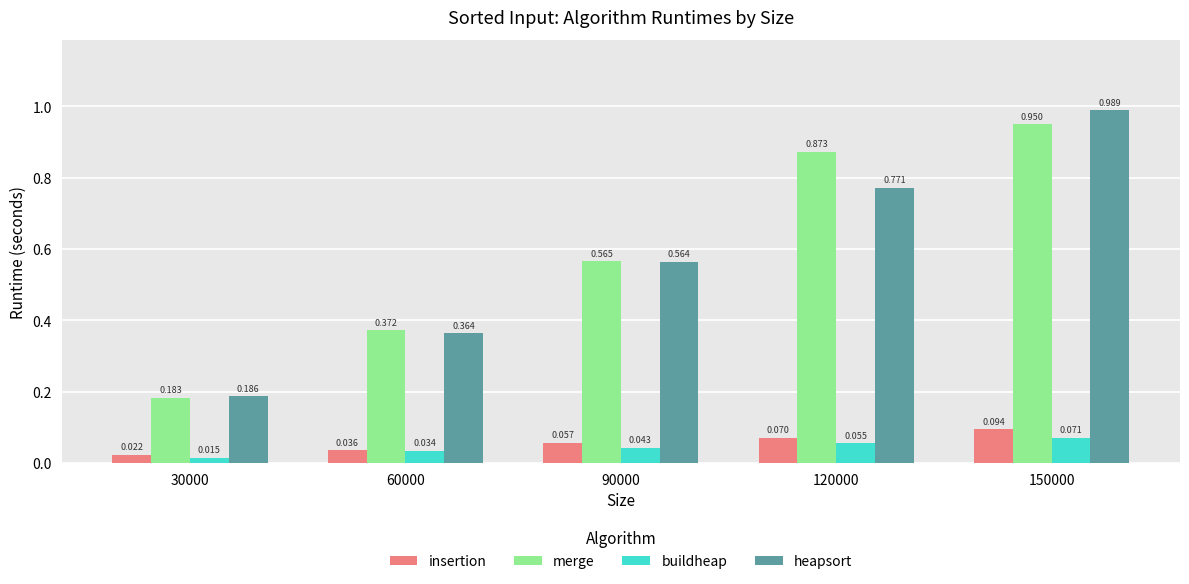

How many bars are there in each group?

4